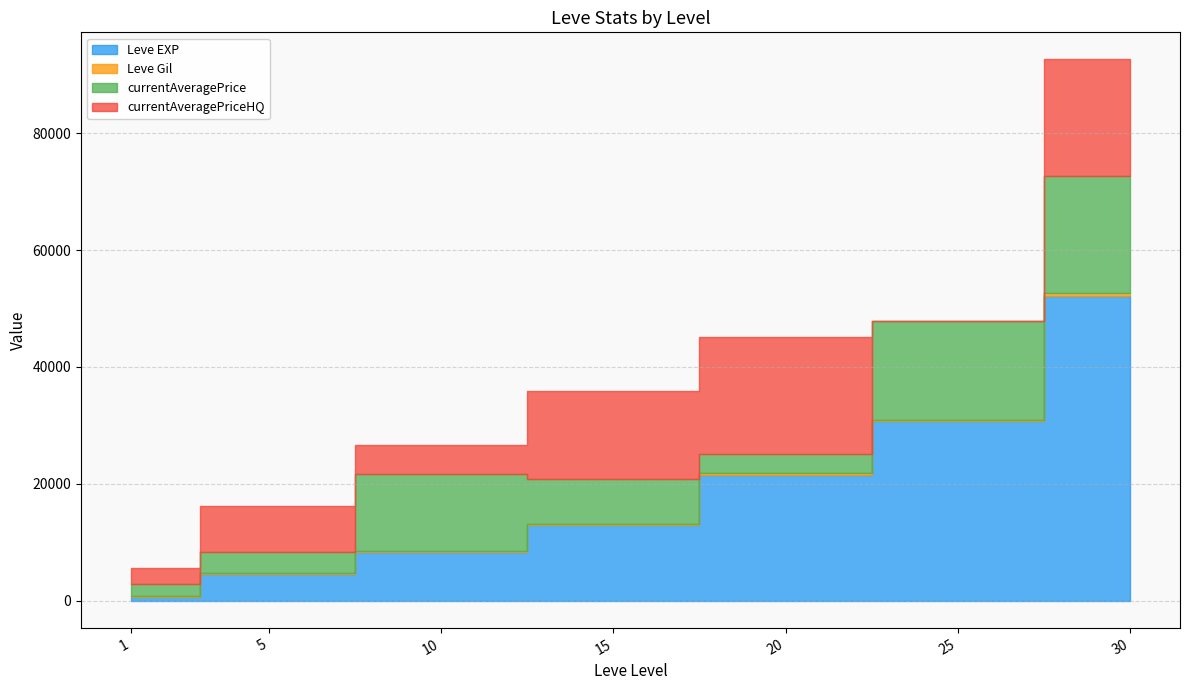

Where does the Leve Gil series first go above 172?

15